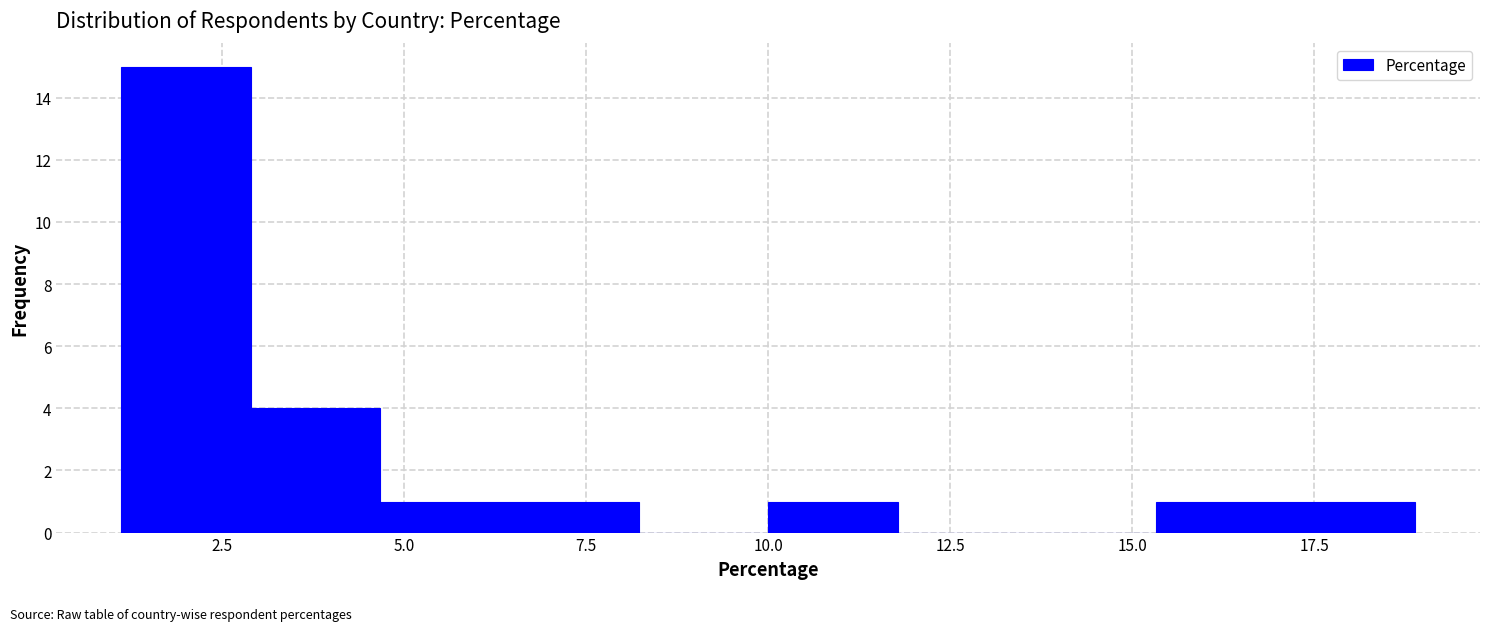

Around what value on the x-axis is the tallest bar? Give the approximate position of its centre, as read against the axis.

2.0